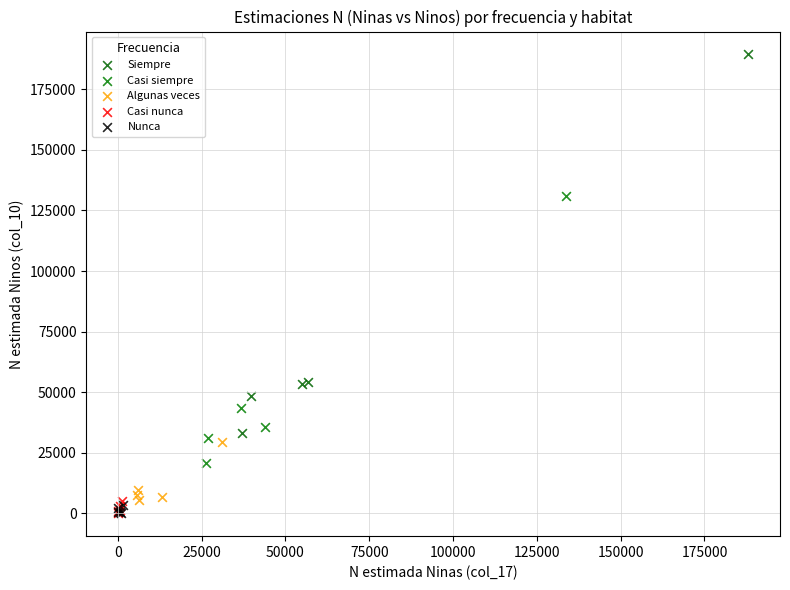

Which series has the widest spread of Y values?

Siempre